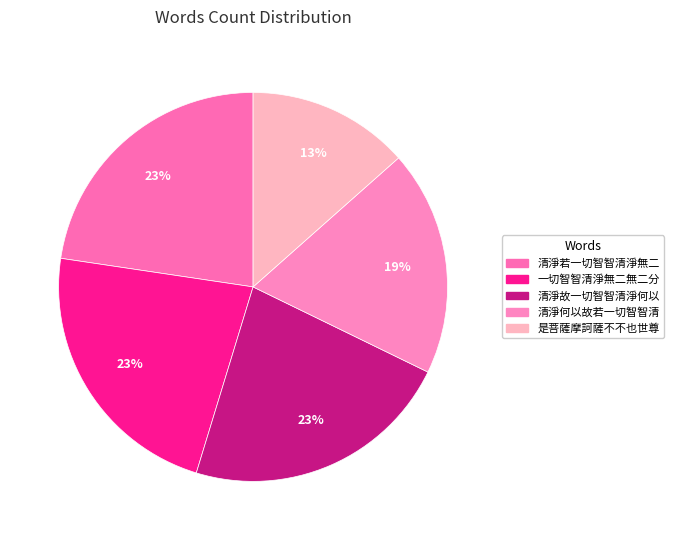

What percentage is the 一切智智清淨無二無二分 slice, to the nearest percent?

23%